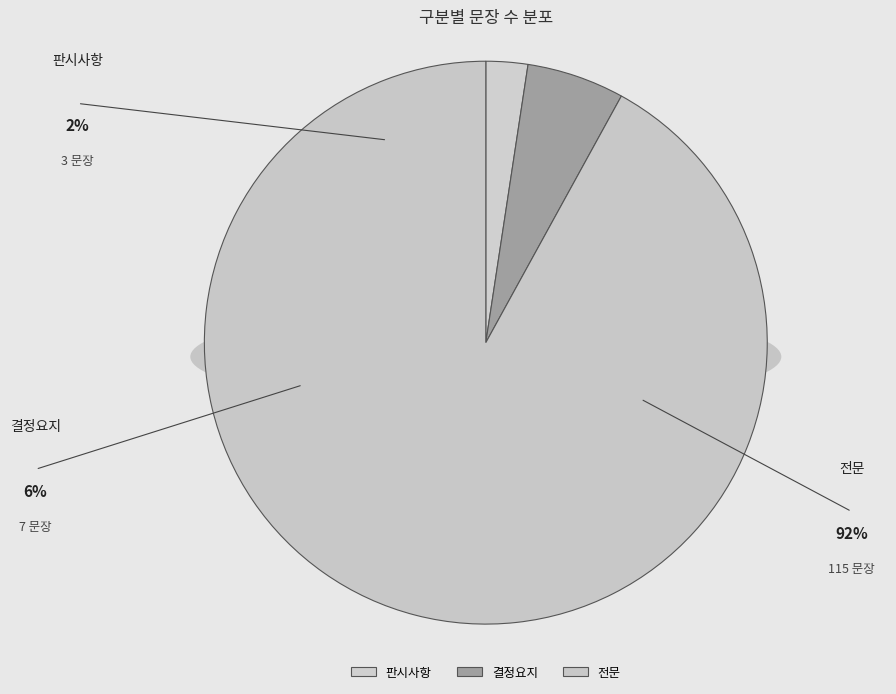

Is it true that 결정요지 is 6% of the pie?

True